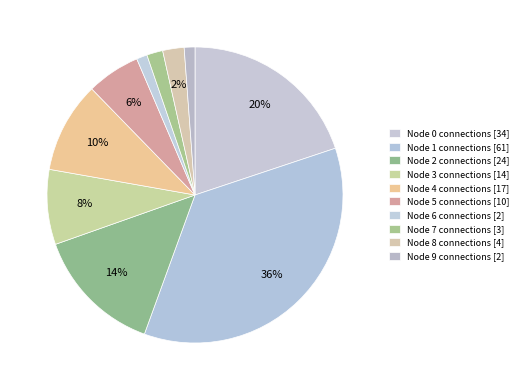

How many segments does this pie chart have?

10